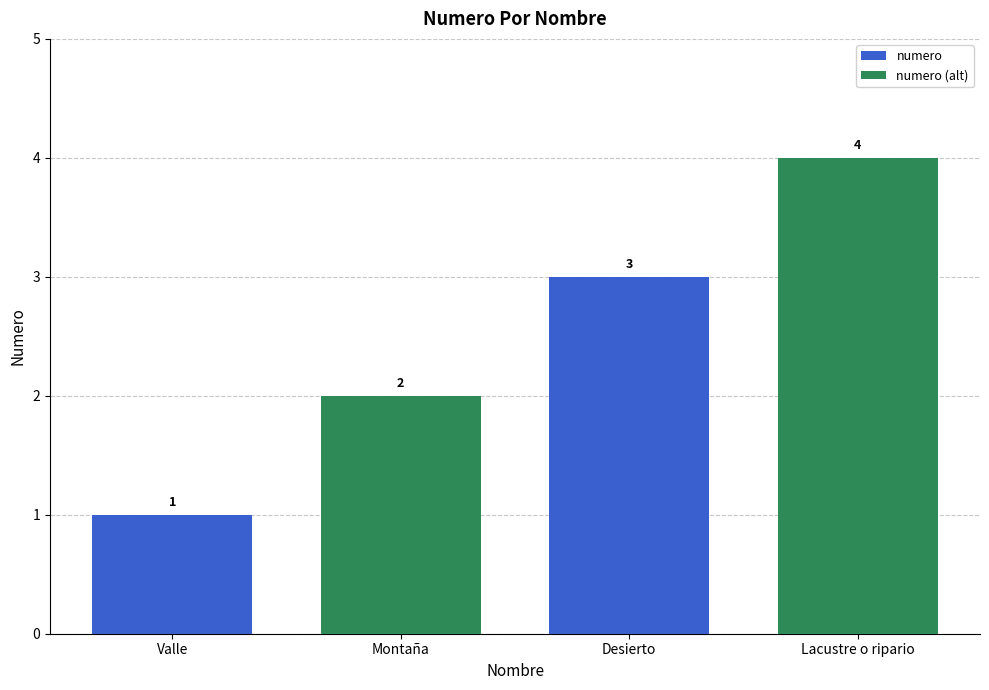

Which category has the lowest value across all series?

Valle